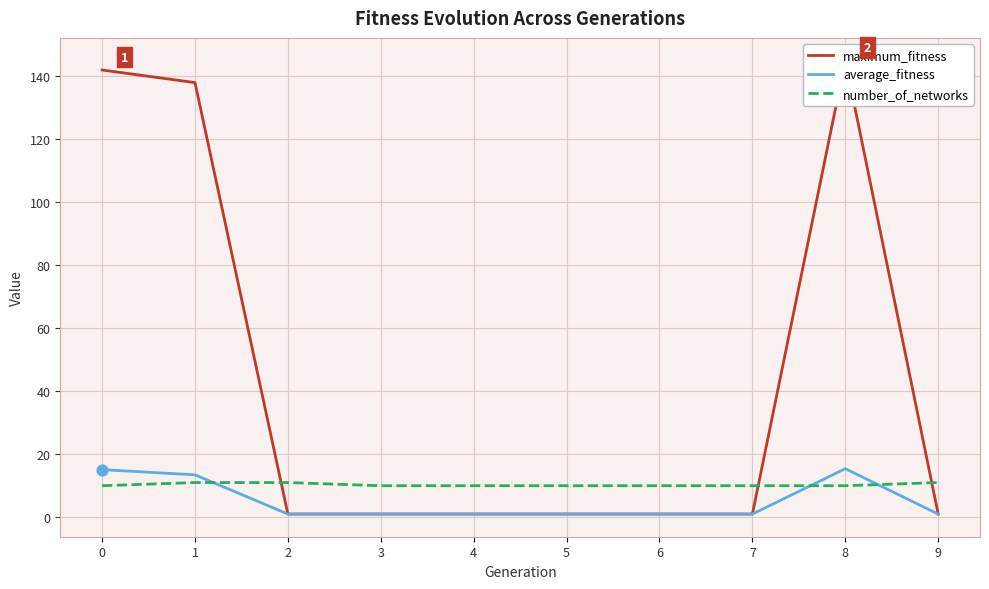

Which series has the largest Y range (max minus min)?

maximum_fitness